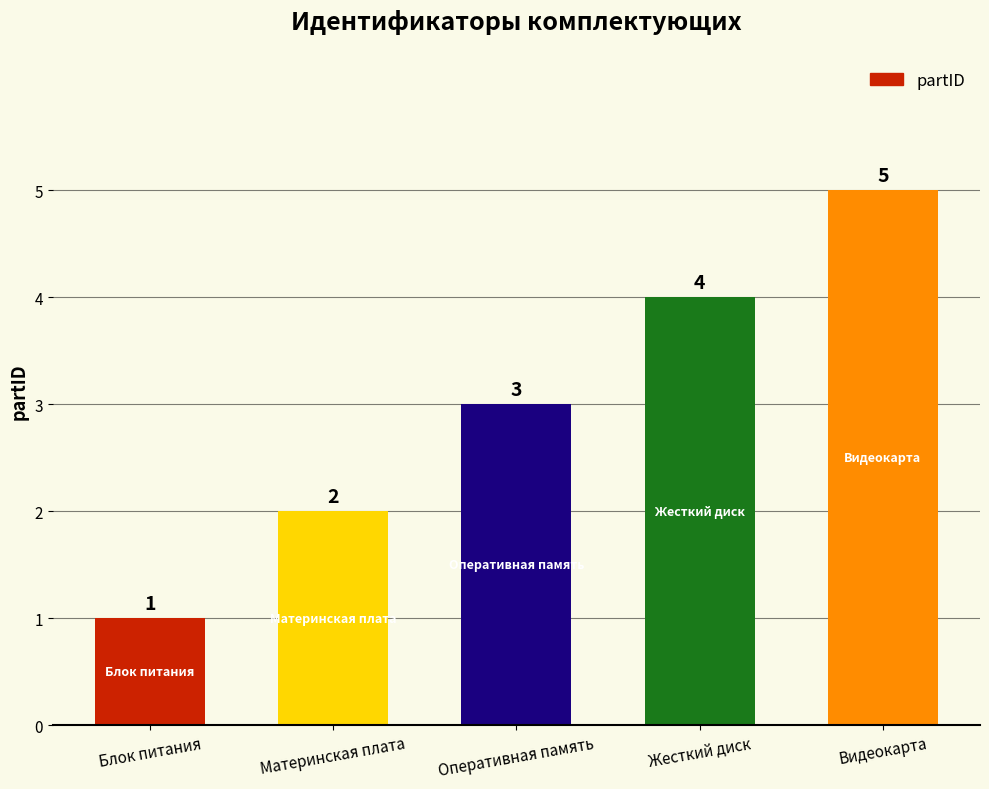

What is the change in value from Материнская плата to Видеокарта?

+3